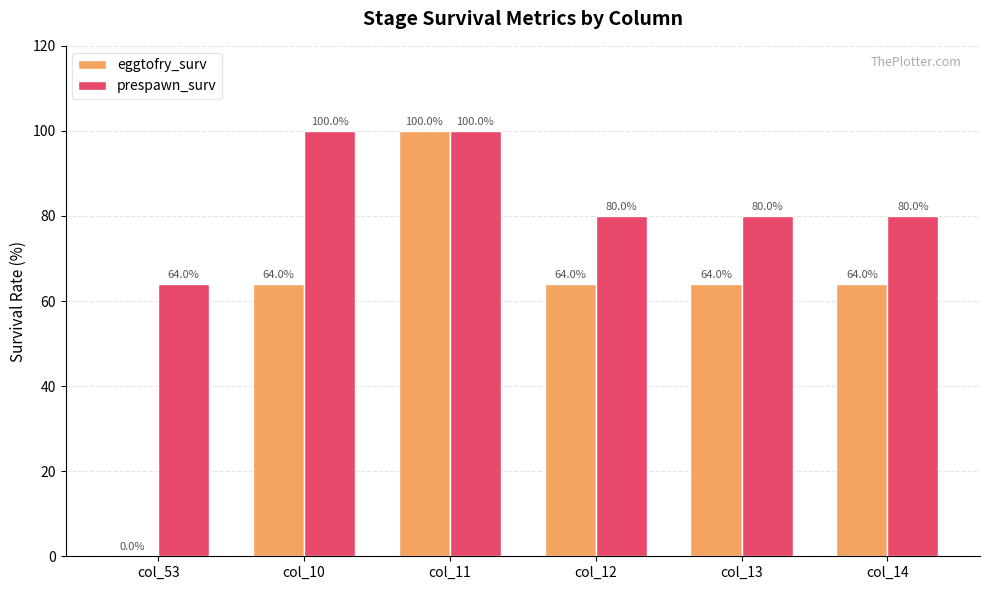

How many series are shown in this chart?

2